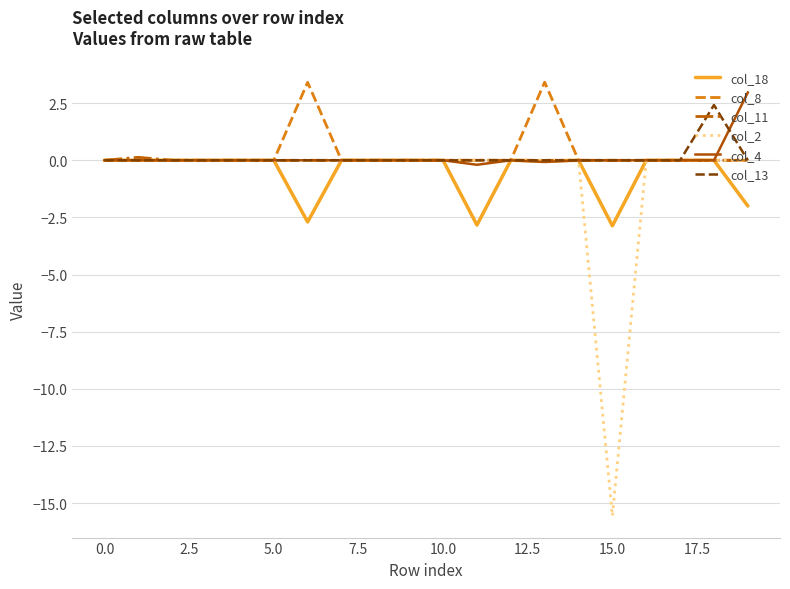

Which series has the widest spread of values?

col_2